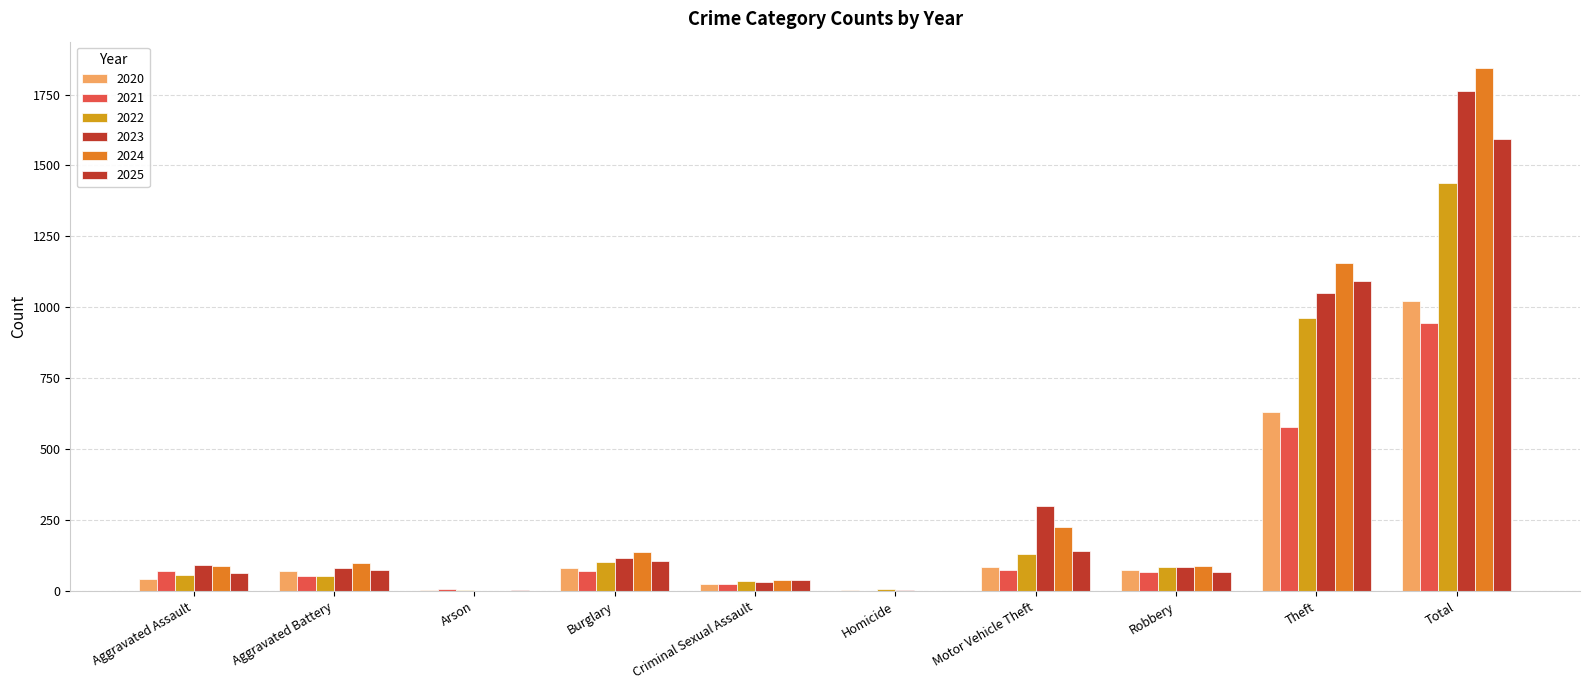

Reading right to left, extract all data points from this chart.

2020: Total=1023	Theft=631	Robbery=76	Motor Vehicle Theft=85	Homicide=5	Criminal Sexual Assault=24	Burglary=83	Arson=3	Aggravated Battery=72	Aggravated Assault=44
2021: Total=946	Theft=578	Robbery=68	Motor Vehicle Theft=73	Homicide=2	Criminal Sexual Assault=24	Burglary=70	Arson=7	Aggravated Battery=53	Aggravated Assault=71
2022: Total=1437	Theft=963	Robbery=84	Motor Vehicle Theft=130	Homicide=8	Criminal Sexual Assault=36	Burglary=103	Arson=4	Aggravated Battery=53	Aggravated Assault=56
2023: Total=1764	Theft=1051	Robbery=86	Motor Vehicle Theft=299	Homicide=3	Criminal Sexual Assault=33	Burglary=118	Arson=2	Aggravated Battery=81	Aggravated Assault=91
2024: Total=1844	Theft=1158	Robbery=89	Motor Vehicle Theft=226	Homicide=1	Criminal Sexual Assault=41	Burglary=137	Arson=2	Aggravated Battery=100	Aggravated Assault=90
2025: Total=1593	Theft=1093	Robbery=67	Motor Vehicle Theft=142	Homicide=2	Criminal Sexual Assault=41	Burglary=105	Arson=5	Aggravated Battery=73	Aggravated Assault=65